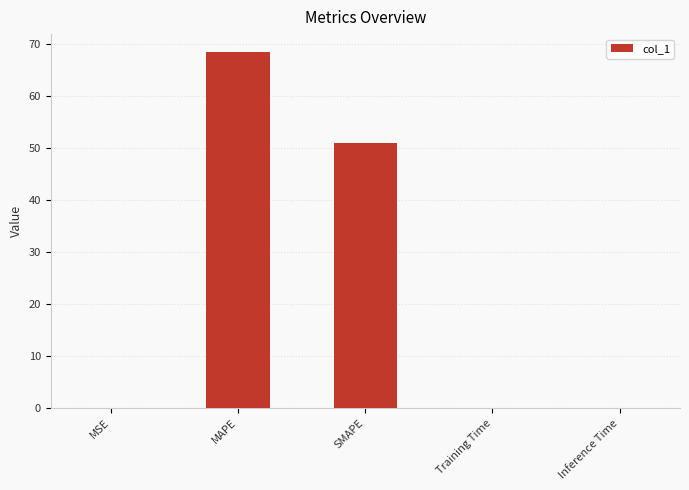

At which category does the chart reach its peak across all series?

MAPE